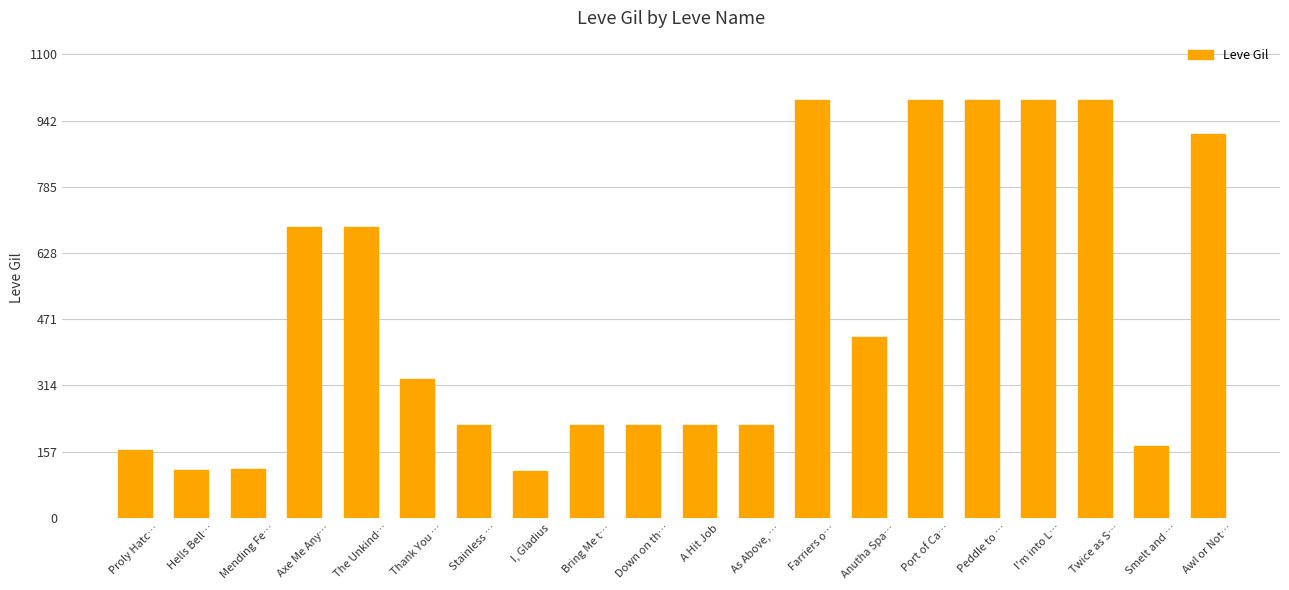

Which has a higher value, As Above, … or Anutha Spa…?

Anutha Spa…